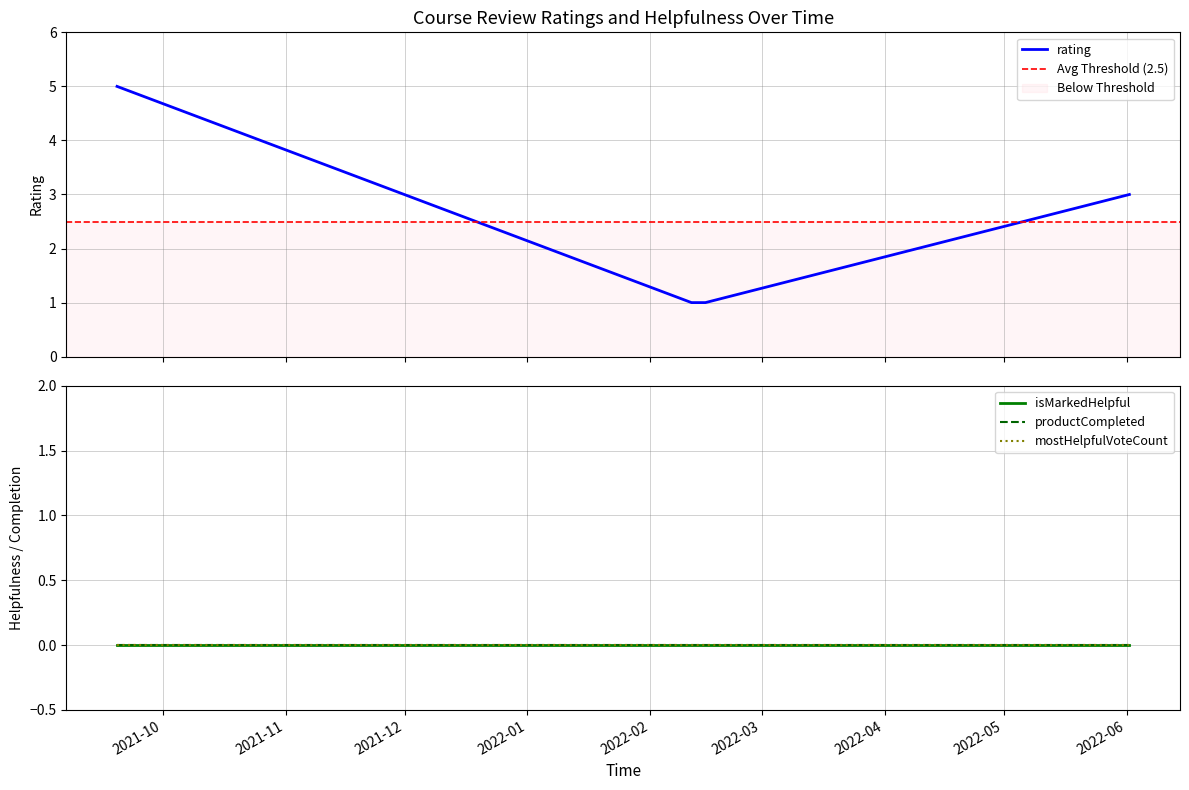

Rank the series at 1632055363554 from highest to lowest value.

rating, isMarkedHelpful, productCompleted, mostHelpfulVoteCount